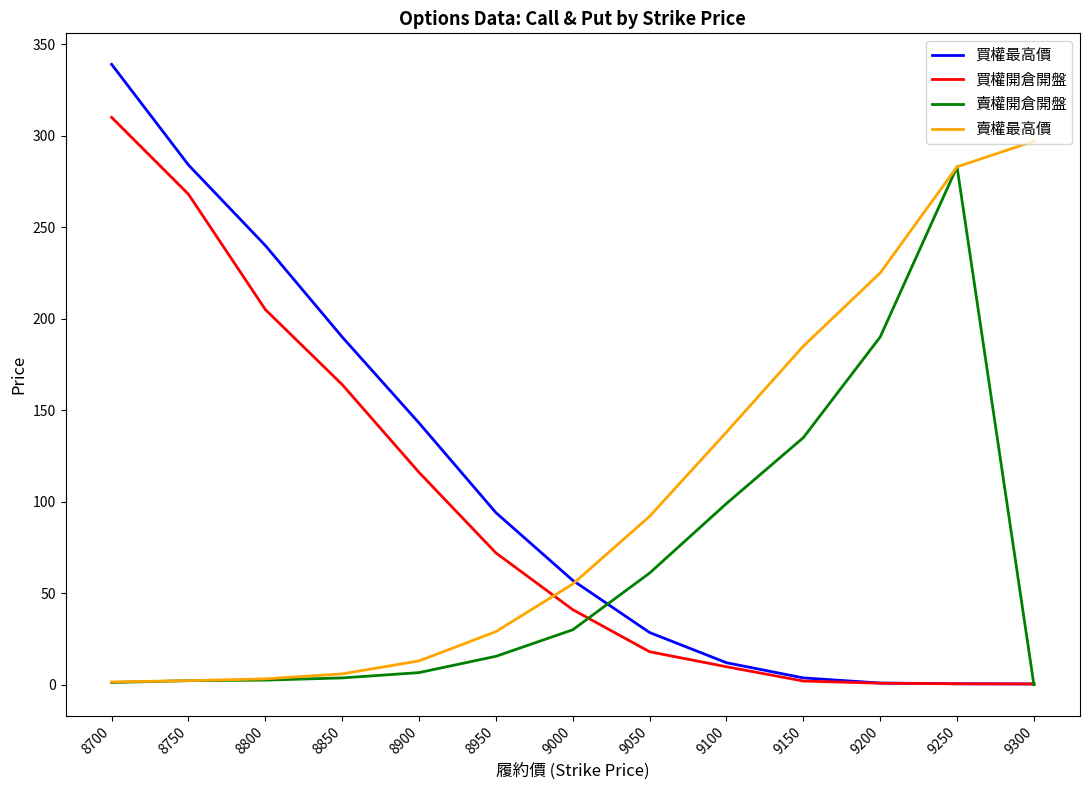

Which series changed the most between 9250 and 9300?

賣權開倉開盤